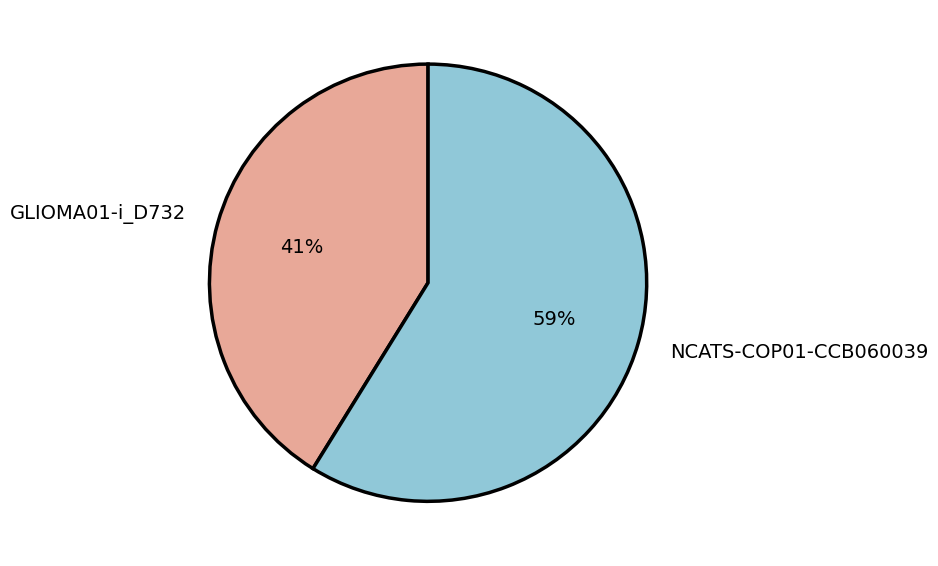

Rank the categories by value from lowest to highest.

GLIOMA01-i_D732, NCATS-COP01-CCB060039